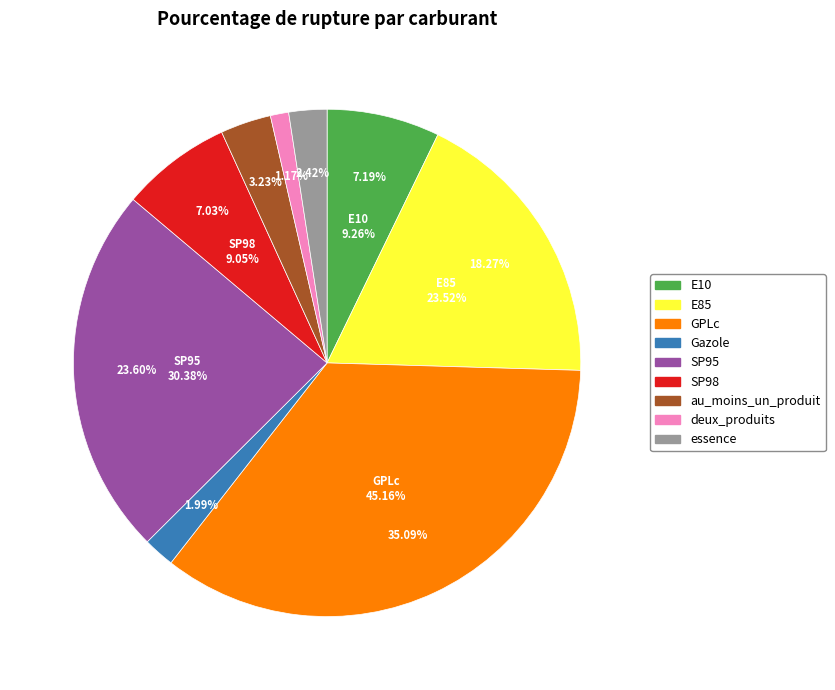

What is the smallest slice in the pie chart?

deux_produits